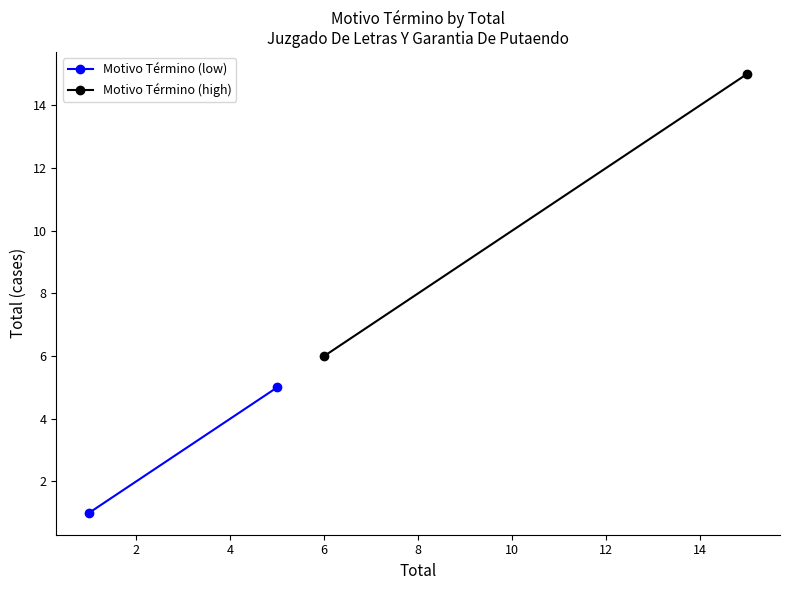

What is the difference between the maximum and minimum values in the Motivo Término (low) series?

4